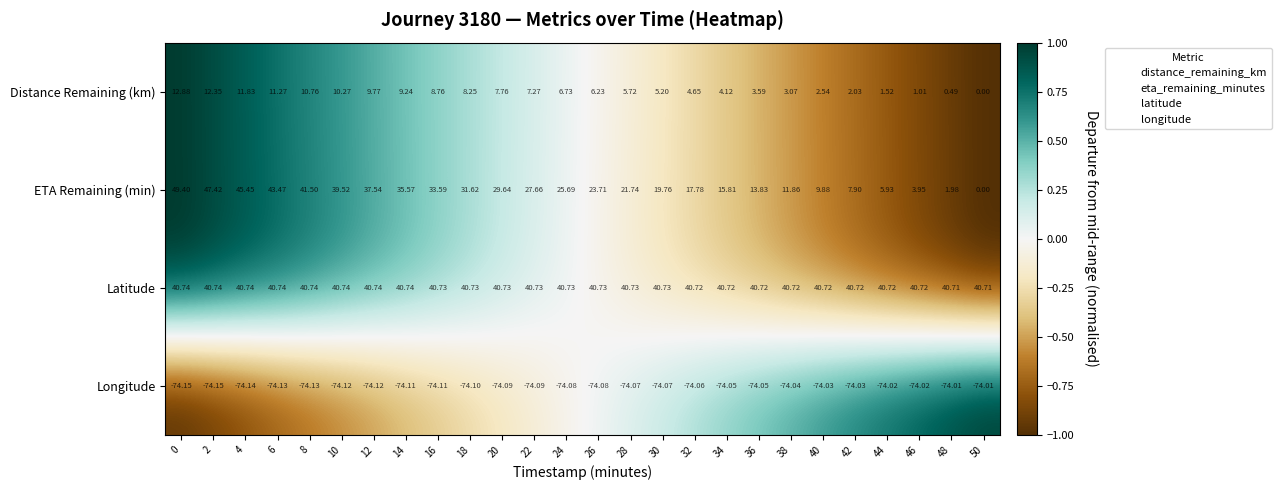

What is the maximum value shown in the chart?

49.4